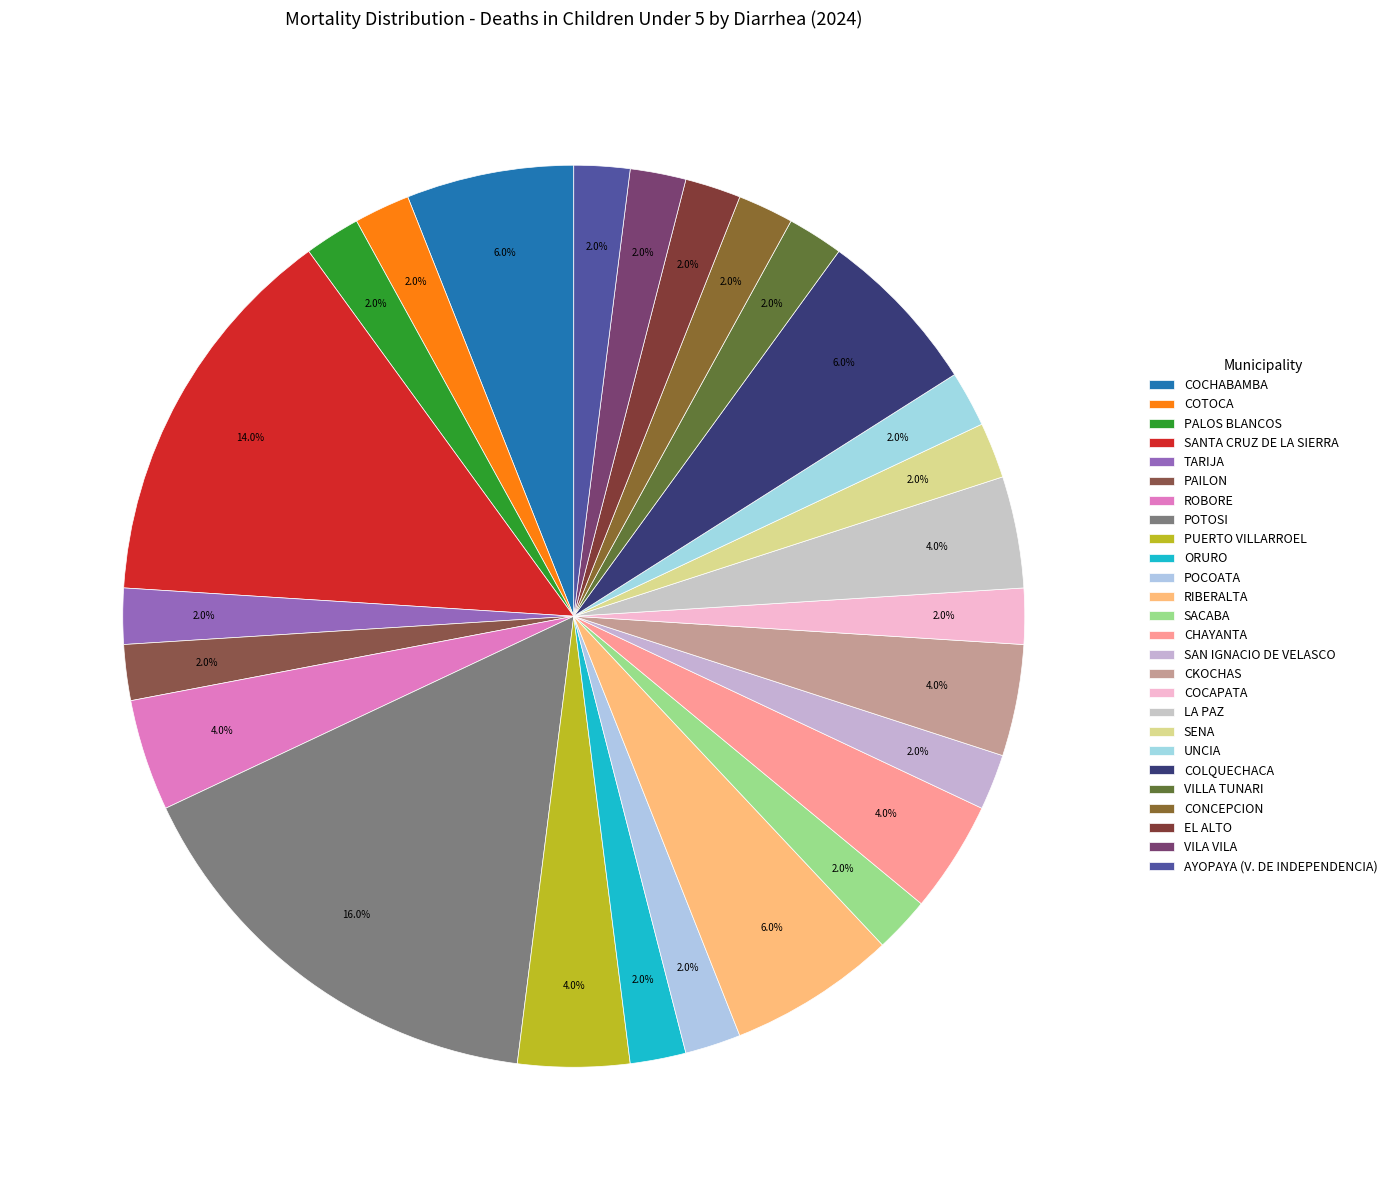

To the nearest percent, what portion does RIBERALTA represent?

6%